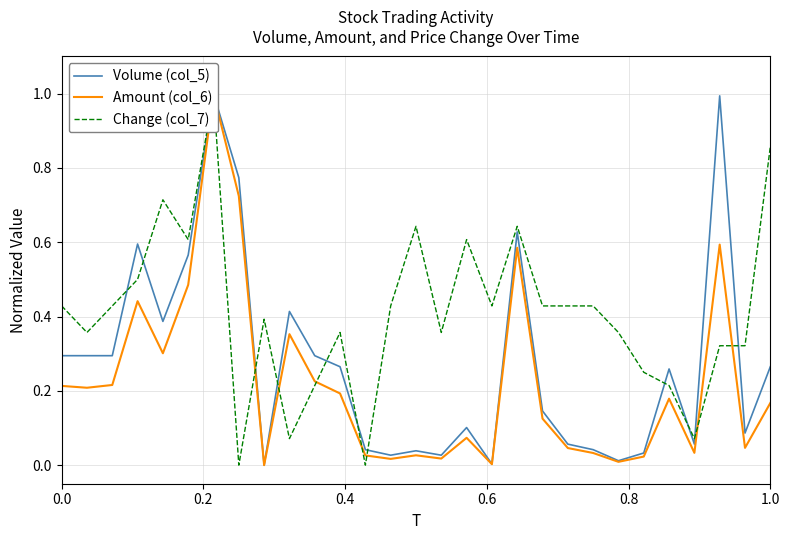

How many interior local peaks does the Volume (col_5) series have?

8